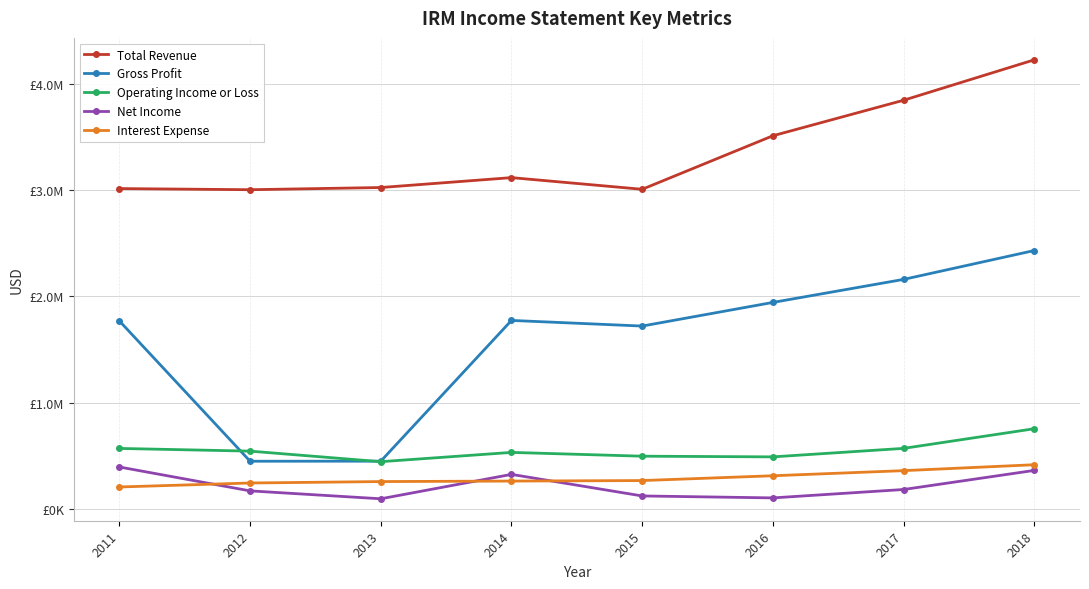

Does the chart have visible grid lines?

Yes